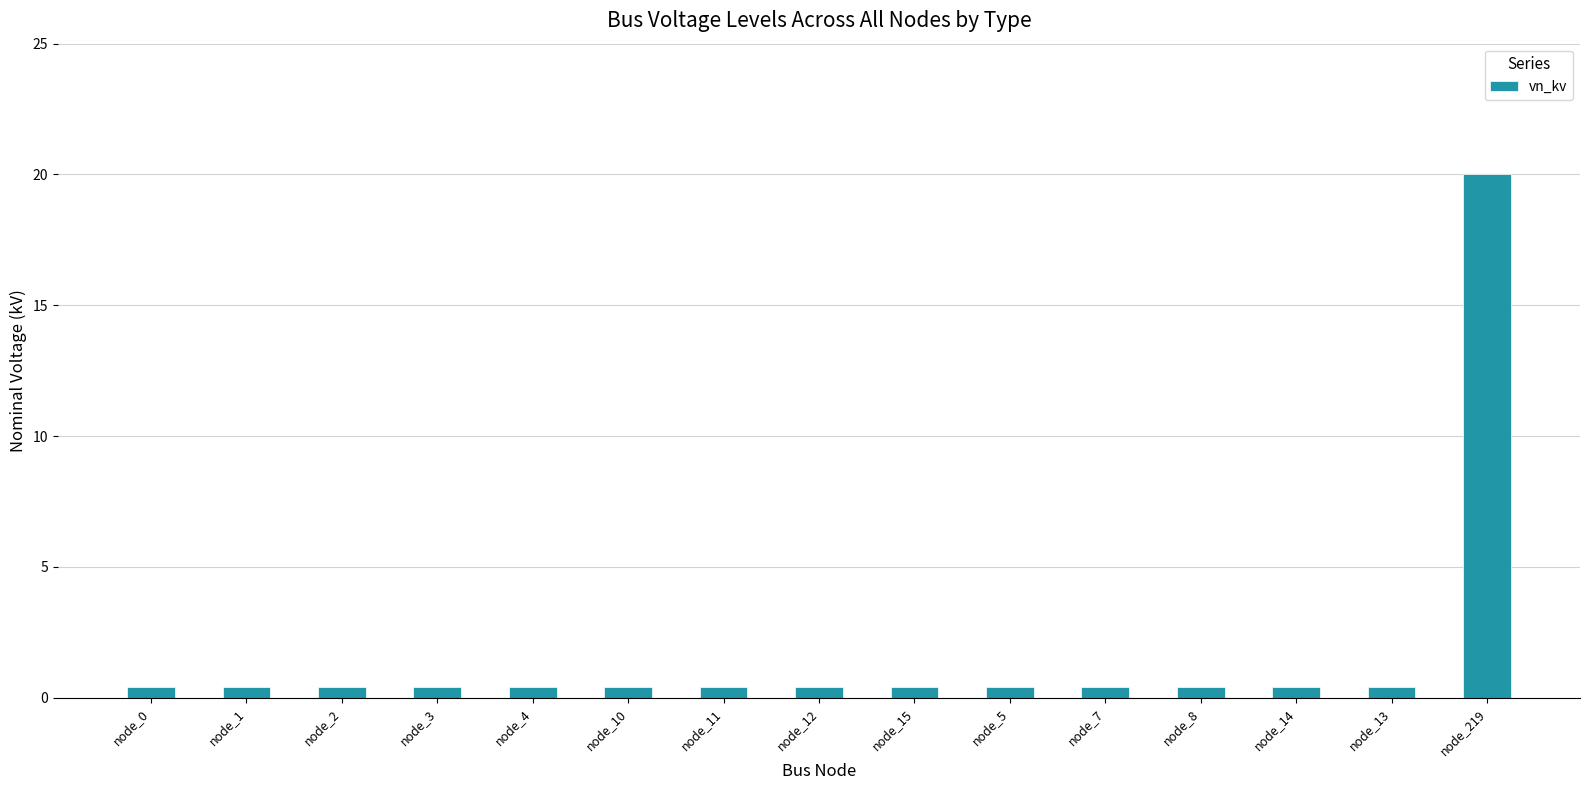

What is the label of the 5th bar from the left?

node_4